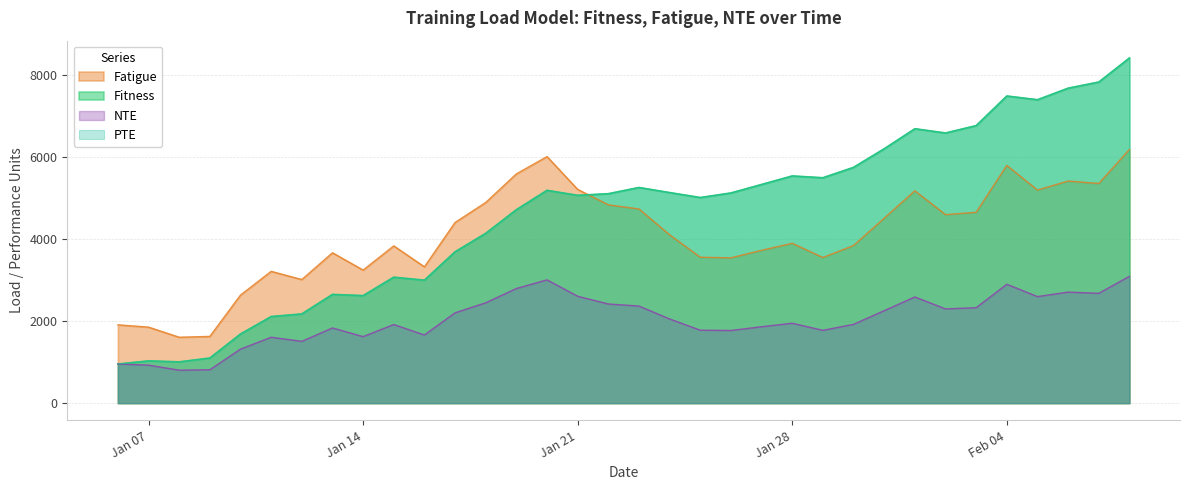

What is the average value of the Fitness series?

4611.5